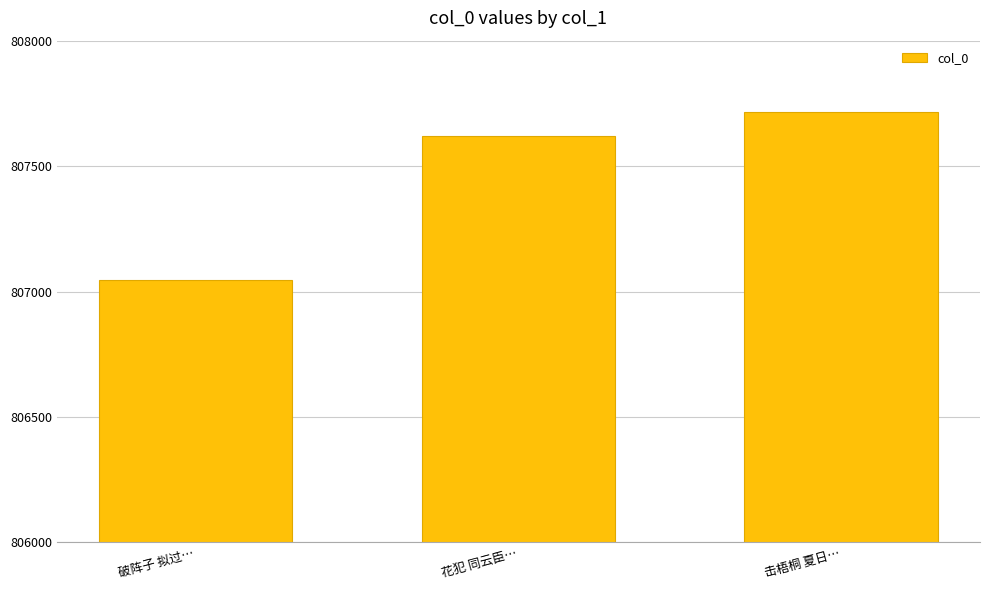

What is the value of the 1st bar from the left?

807047